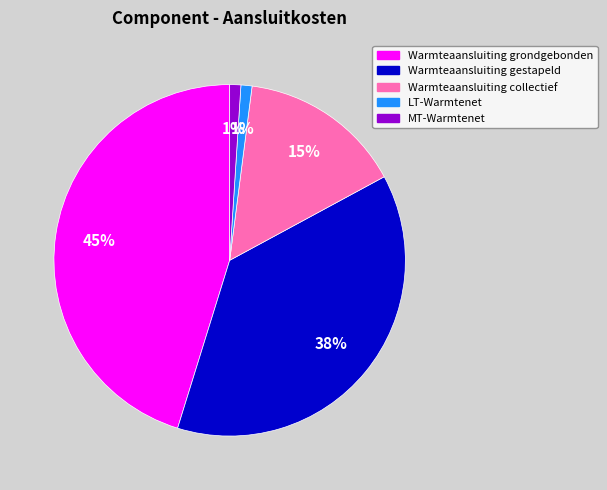

What percentage is the Warmteaansluiting collectief slice, to the nearest percent?

15%